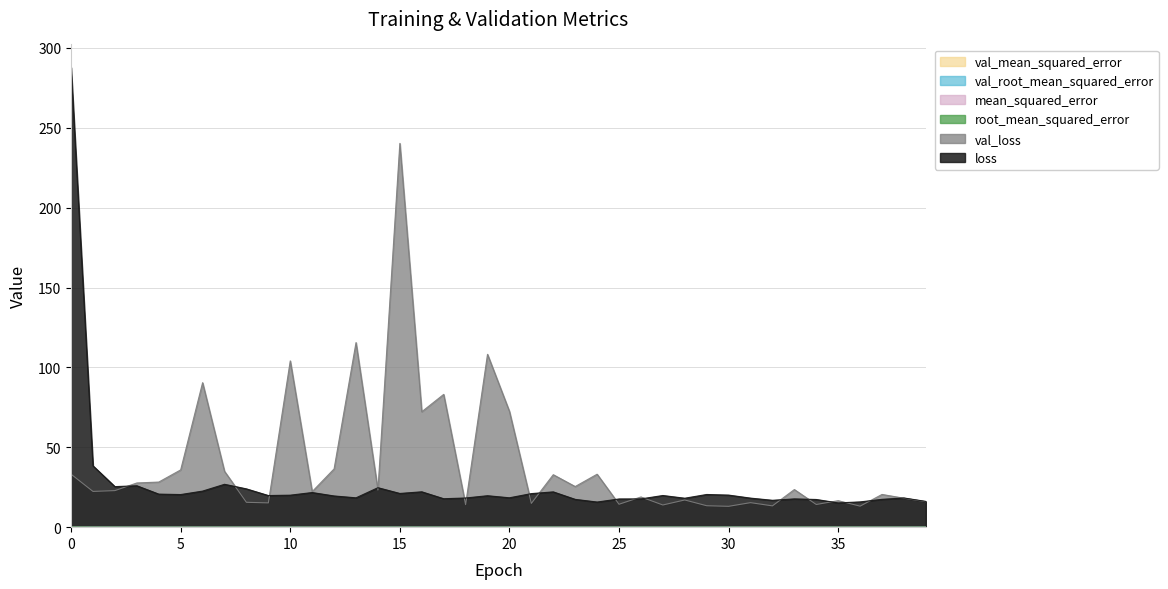

How many interior local valleys does the root_mean_squared_error series have?

9